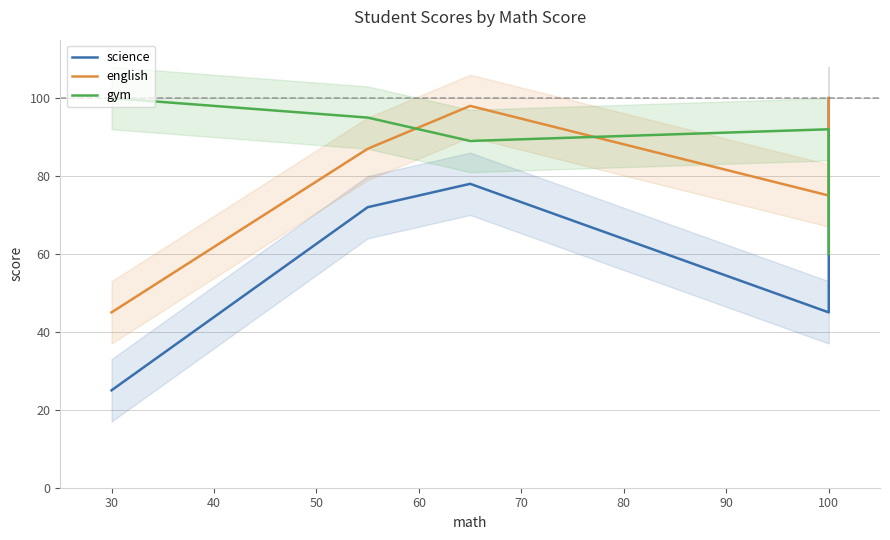

Reading left to right, transcribe all the data shown in this chart.

science: 25	72	78	45	100
english: 45	87	98	75	100
gym: 100	95	89	92	60